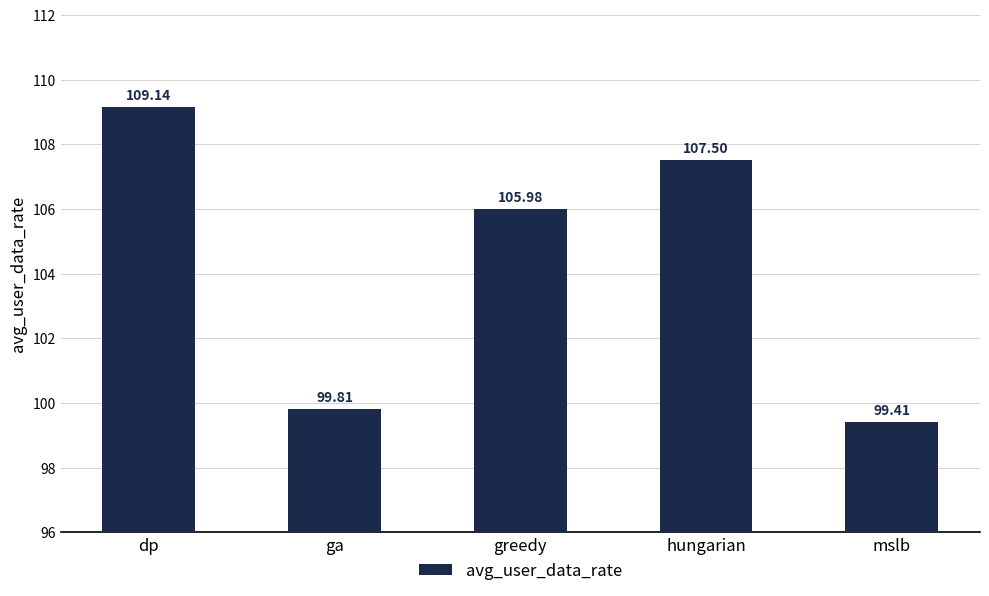

List the labels in order of value, smallest first.

mslb, ga, greedy, hungarian, dp